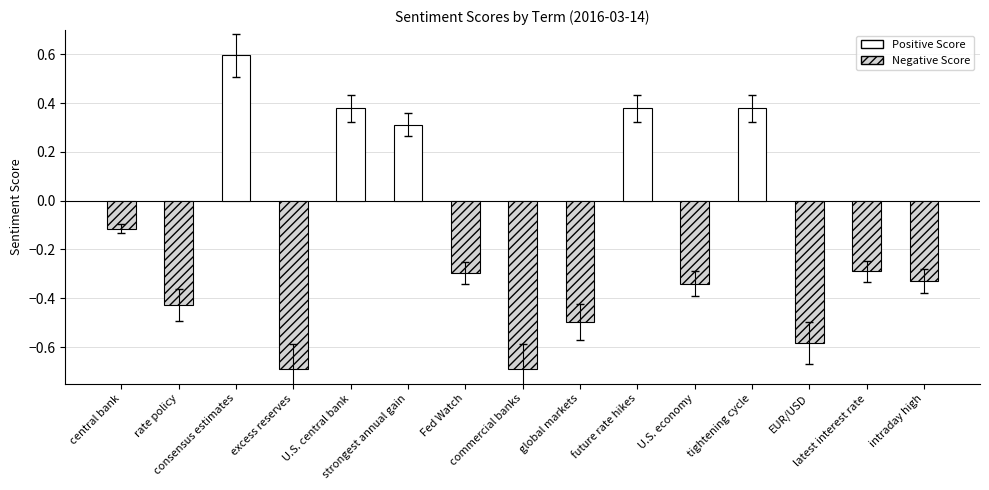

Are the bars horizontal?

No